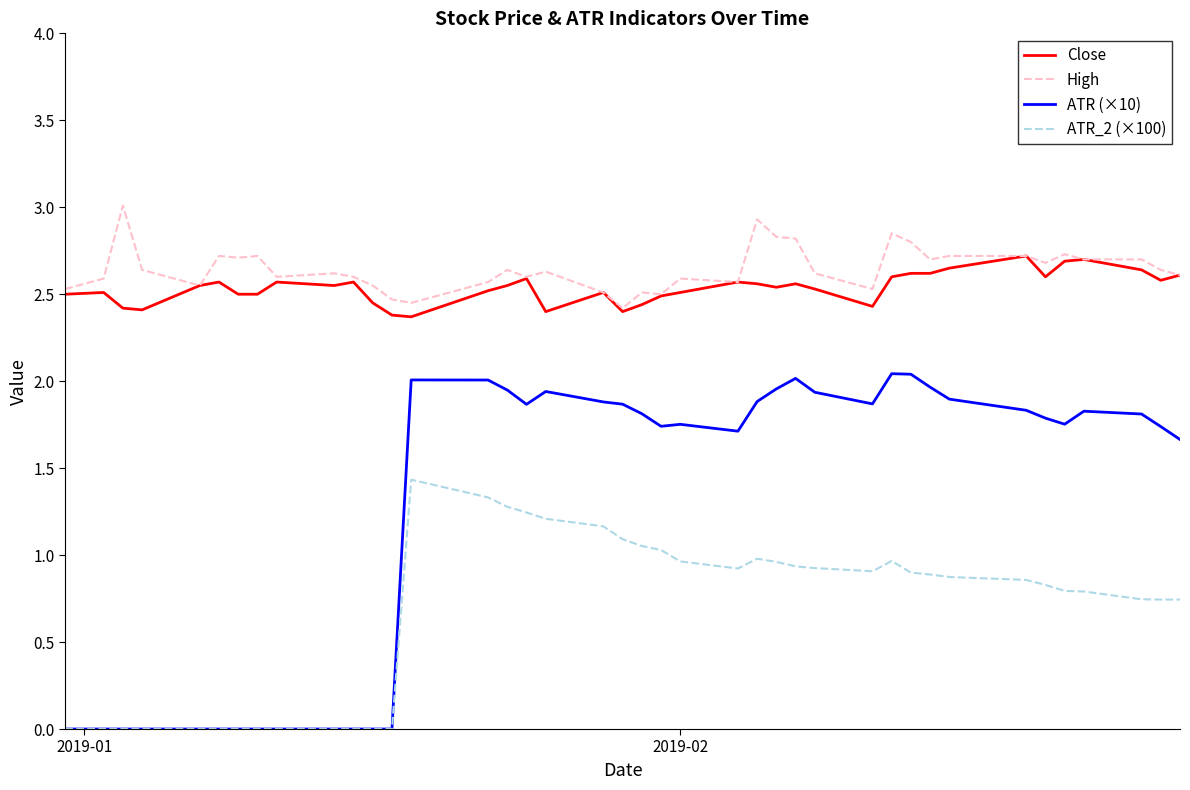

True or false: Close and ATR_2 (×100) intersect in this chart.

False